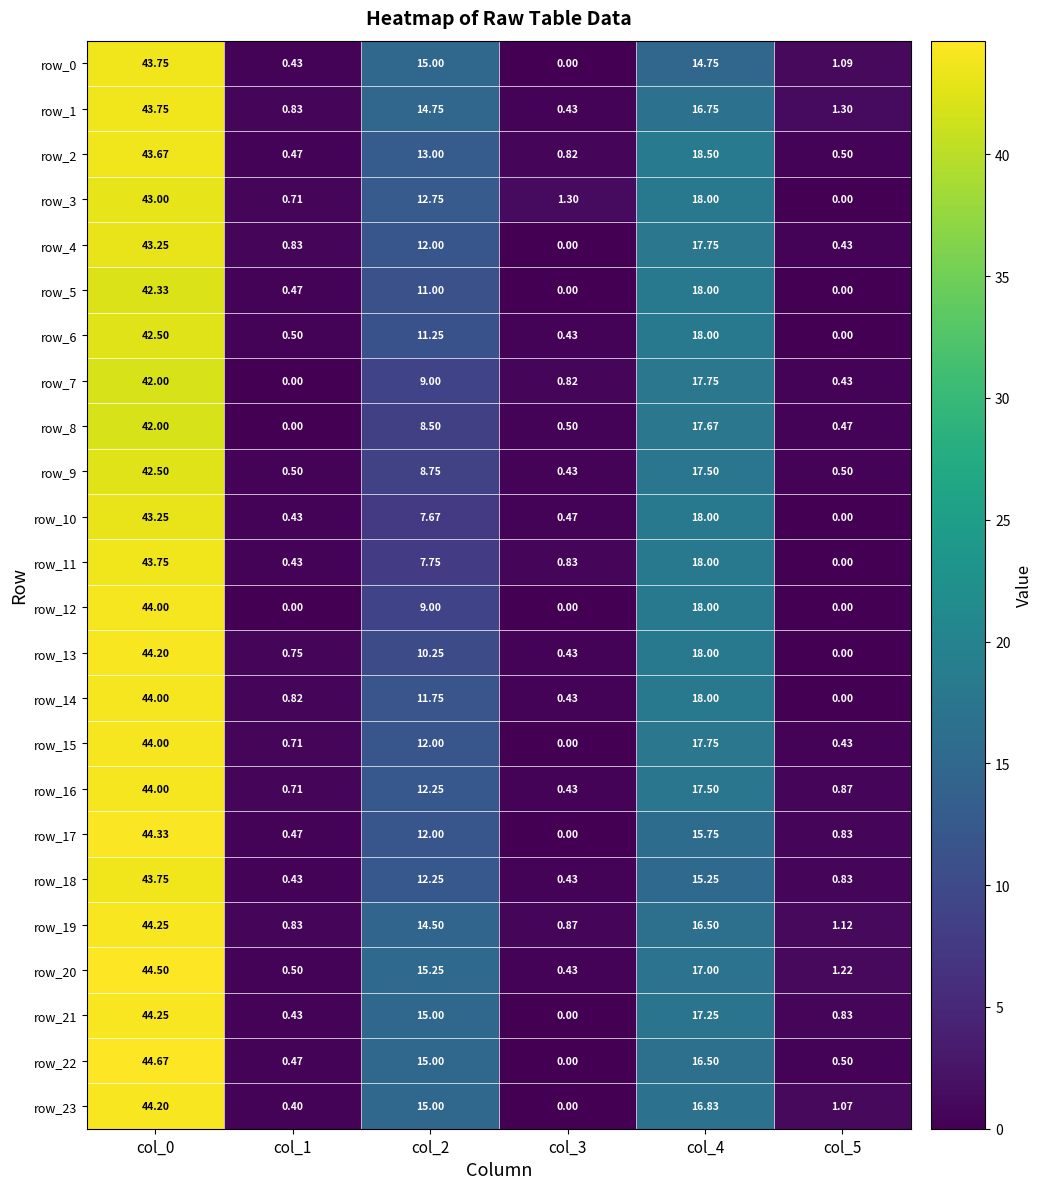

What is the spread (max minus min) of values at col_2?

7.6